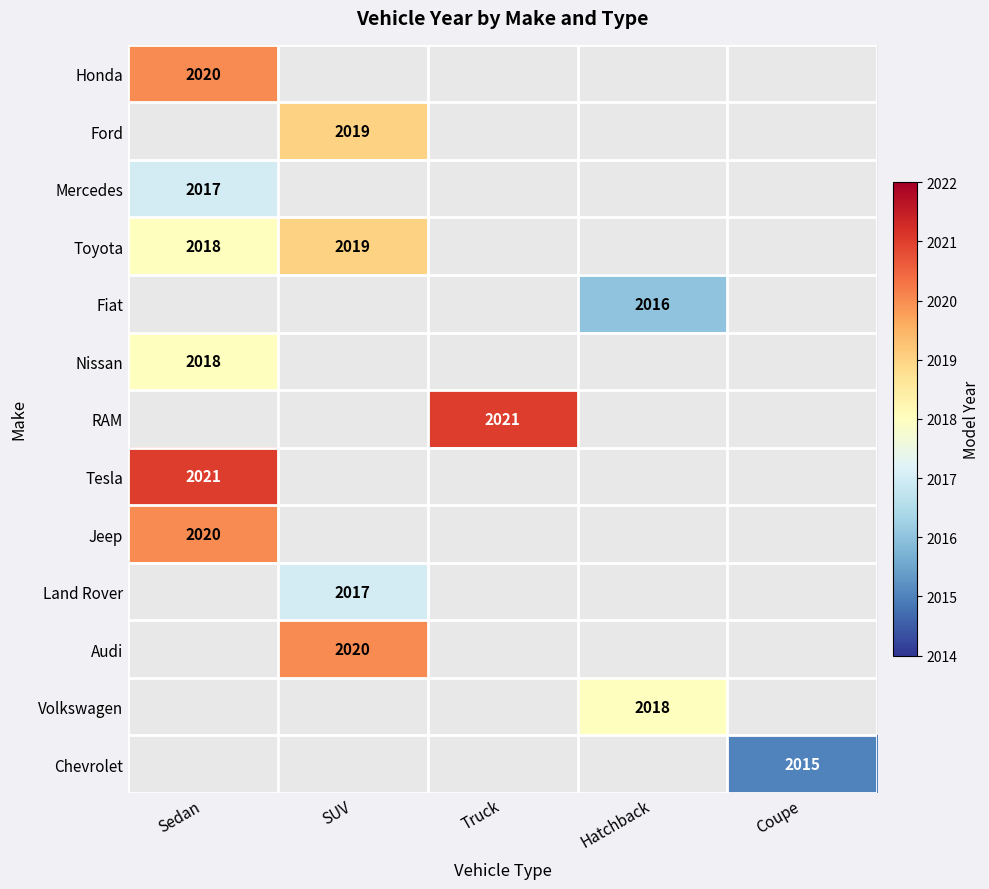

Between Sedan and SUV, which is larger?

SUV